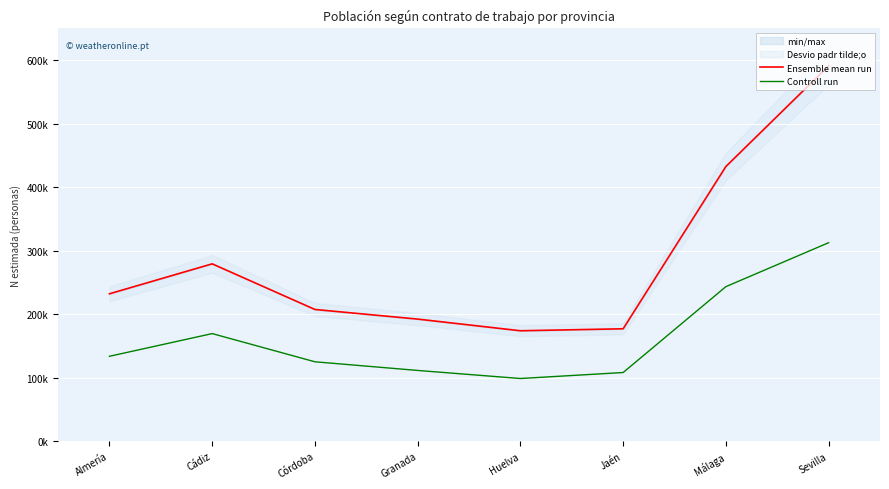

In Ensemble mean run, how many points are lower than both neighbors (excluding endpoints)?

1